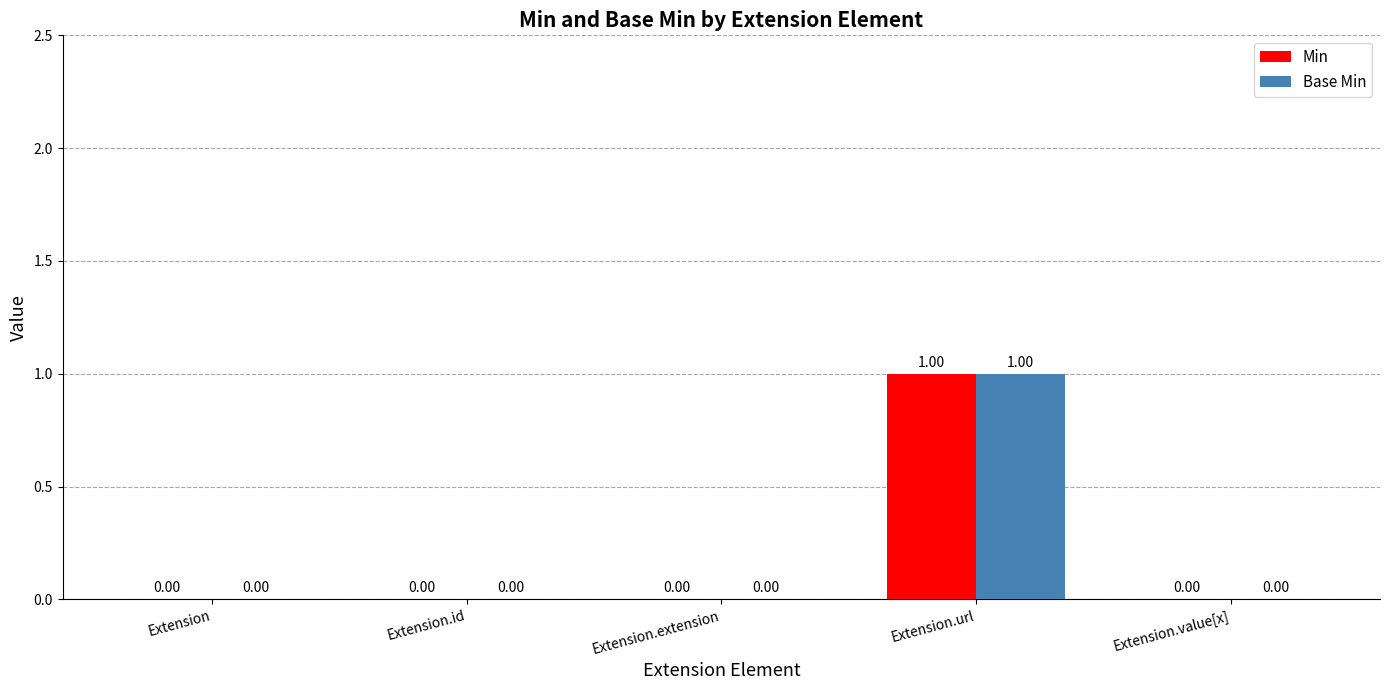

Which category has the highest value in the Base Min series?

Extension.url